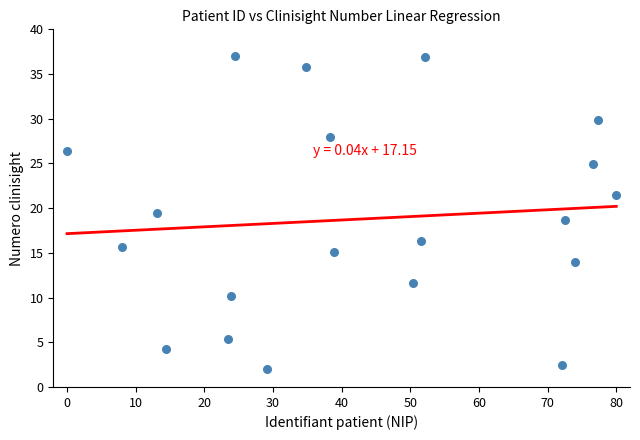

What is the range of Y values (max minus min)?

35.0